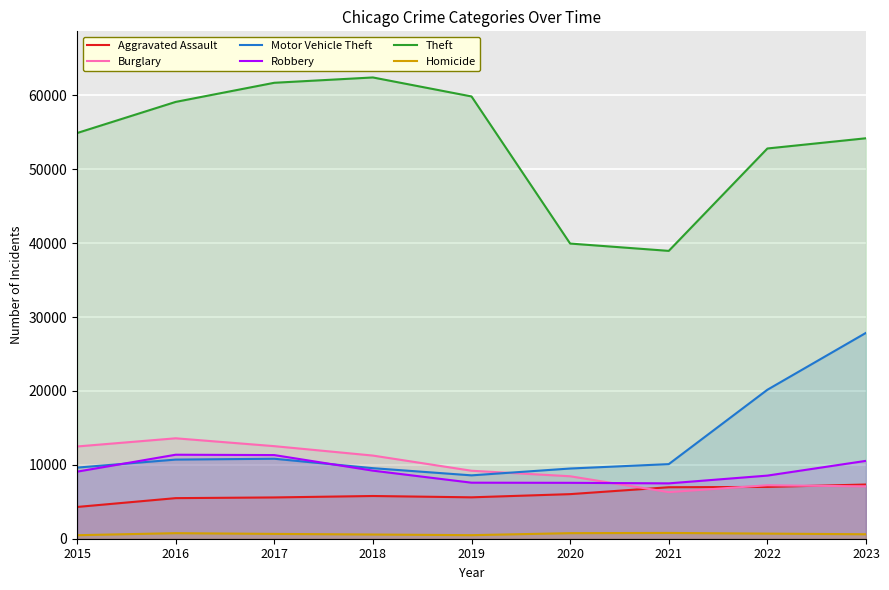

True or false: Burglary and Robbery intersect in this chart.

True